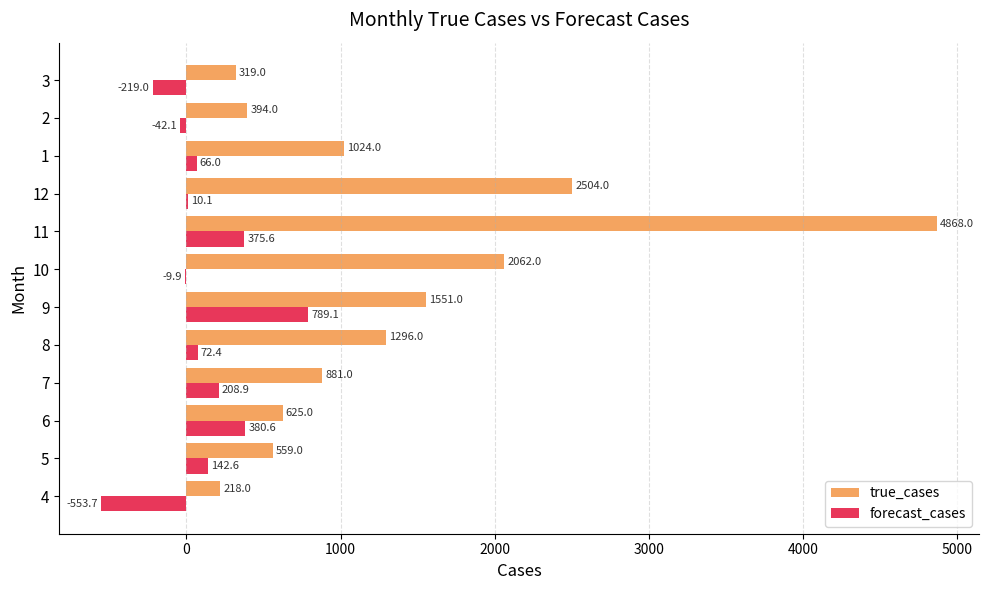

What is the sum of the true_cases values at 5 and 9?

2110.0